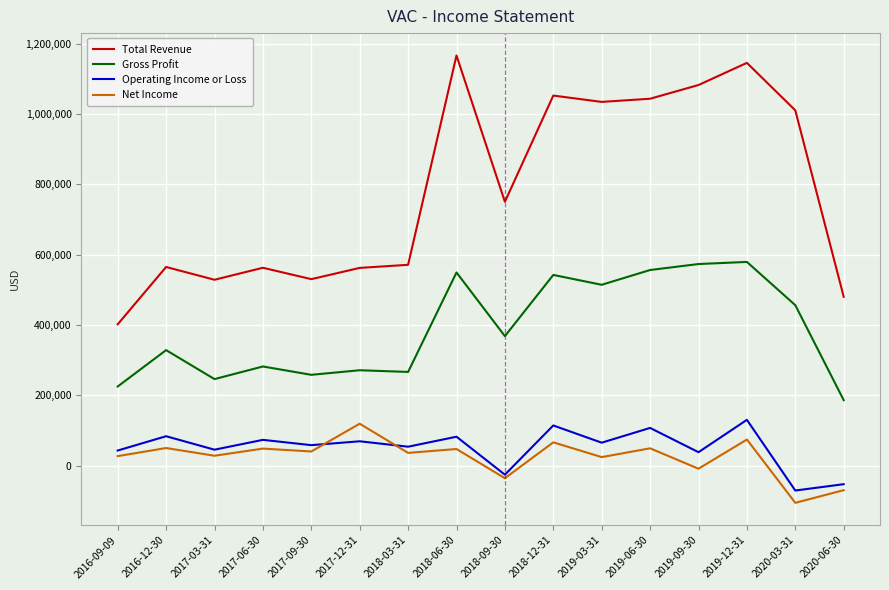

Is the value of Total Revenue at 2020-03-31 greater than the value of Gross Profit at 2017-09-30?

Yes